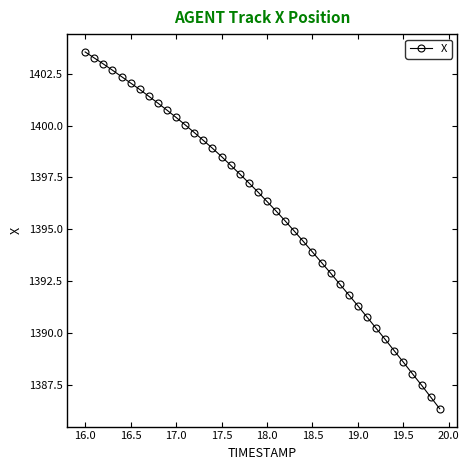

What is the minimum value shown in the chart?

1386.3